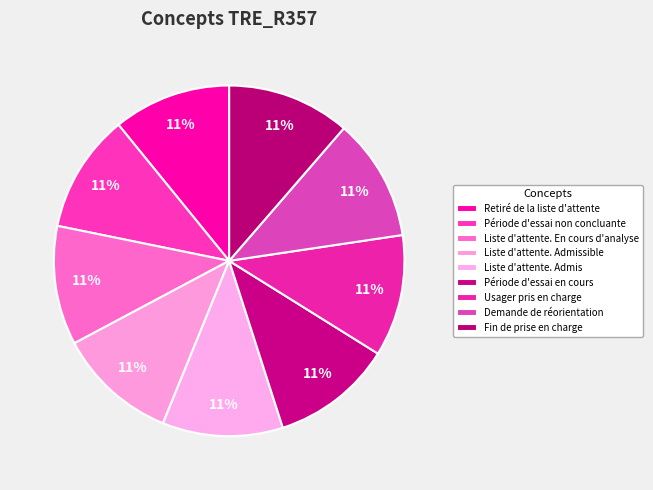

Which slice is the largest?

Fin de prise en charge